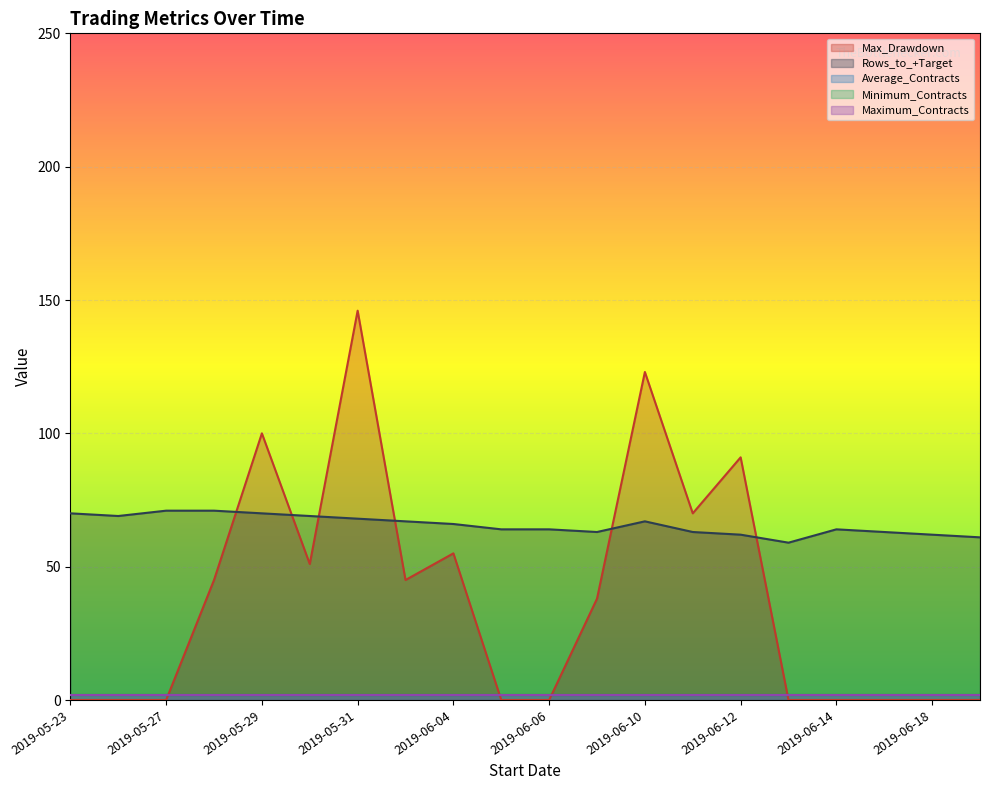

At which category is the sum across all series the highest?

2019-05-31